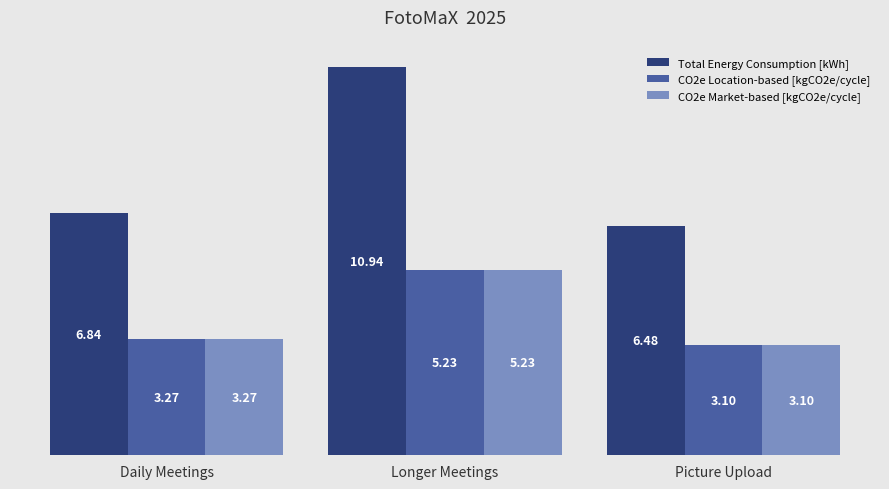

Between Daily Meetings and Picture Upload, which series saw the biggest shift?

Total Energy Consumption [kWh]